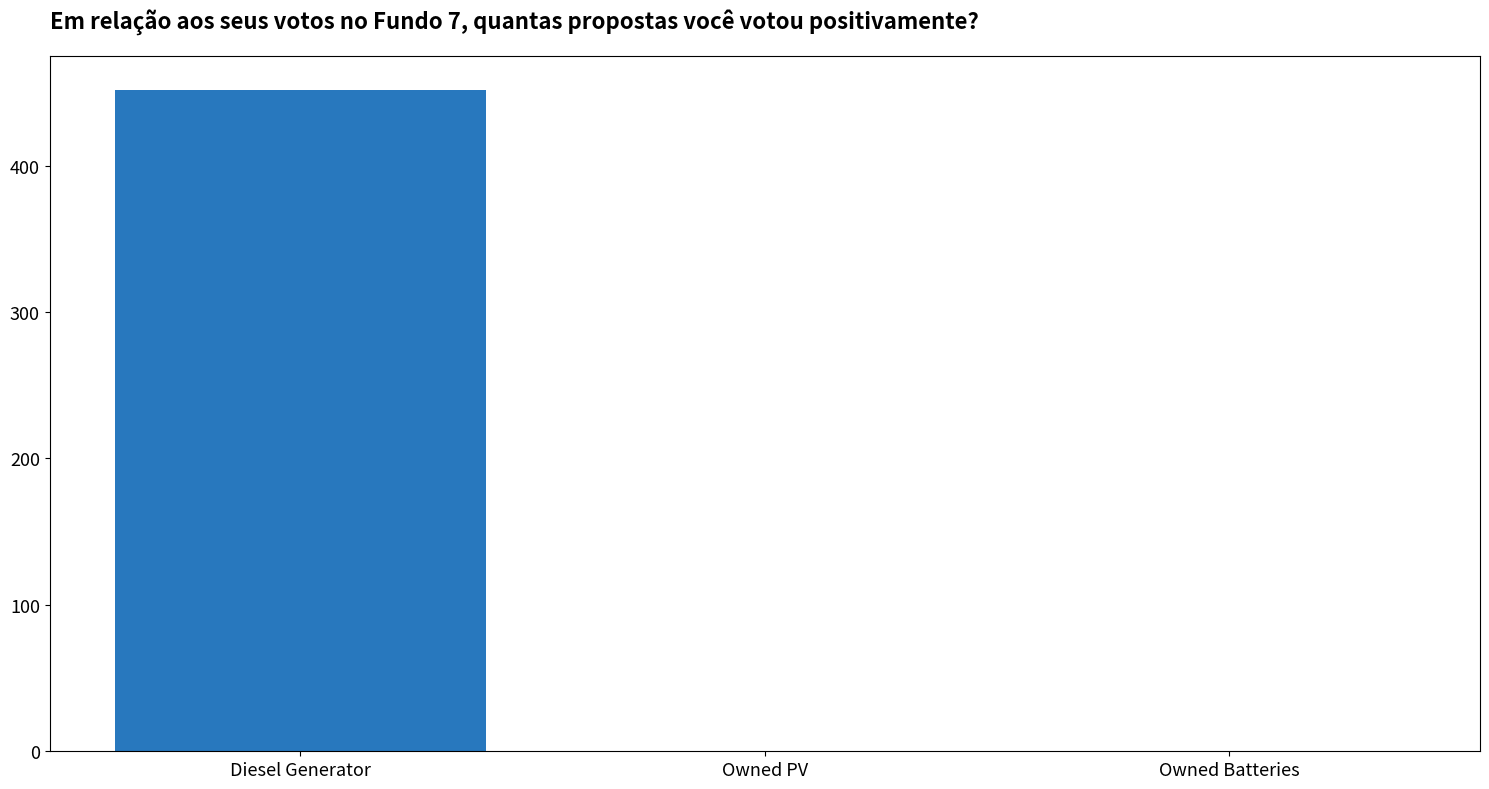

What is the sum of the values at Diesel Generator and Owned PV?

452